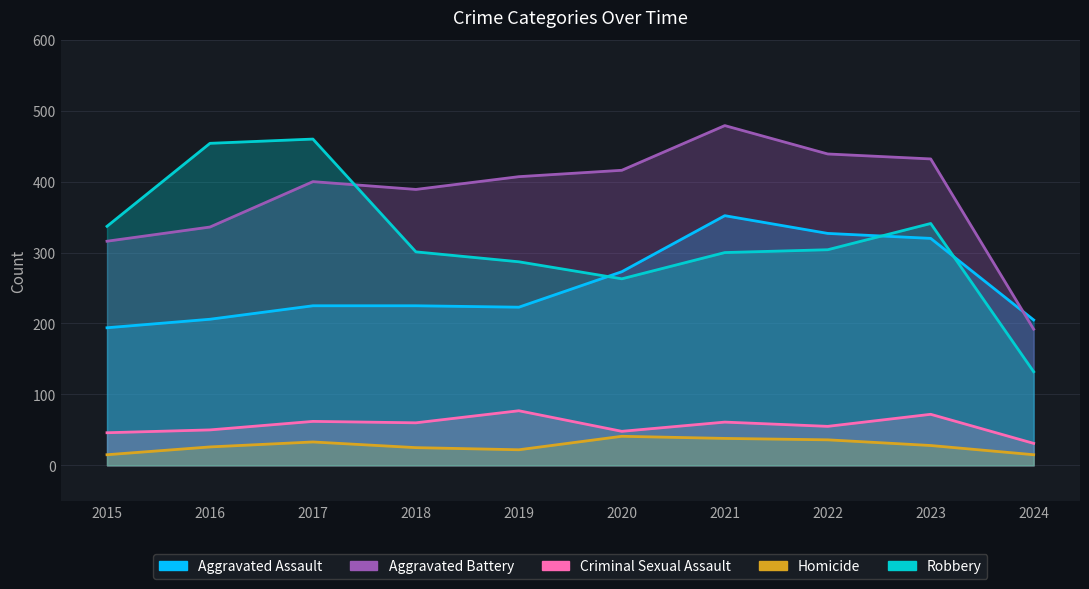

What are all the series names shown in the legend?

Aggravated Assault, Aggravated Battery, Criminal Sexual Assault, Homicide, Robbery